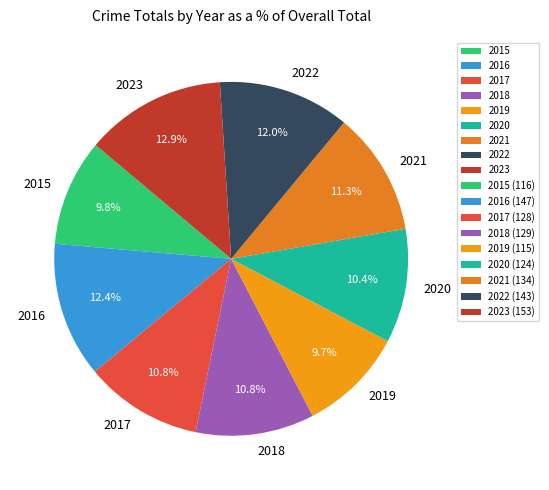

What is the largest slice in the pie chart?

2023